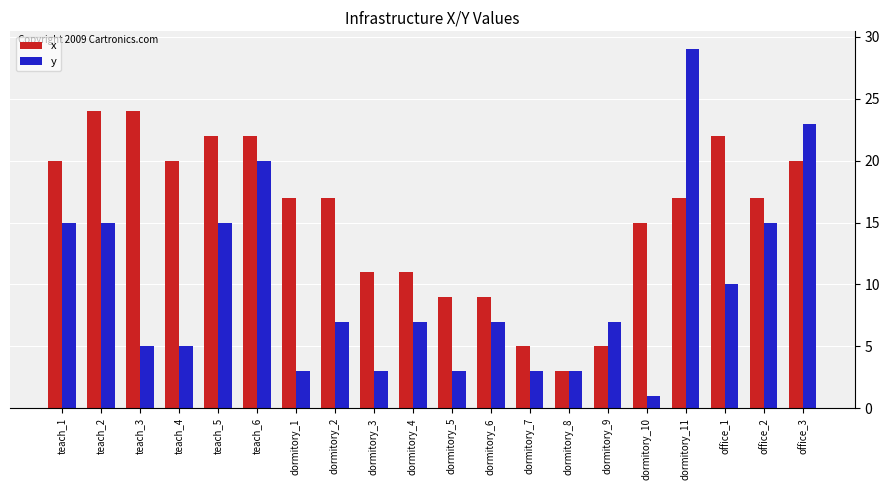

Is it true that x equals 17 at dormitory_1?

True